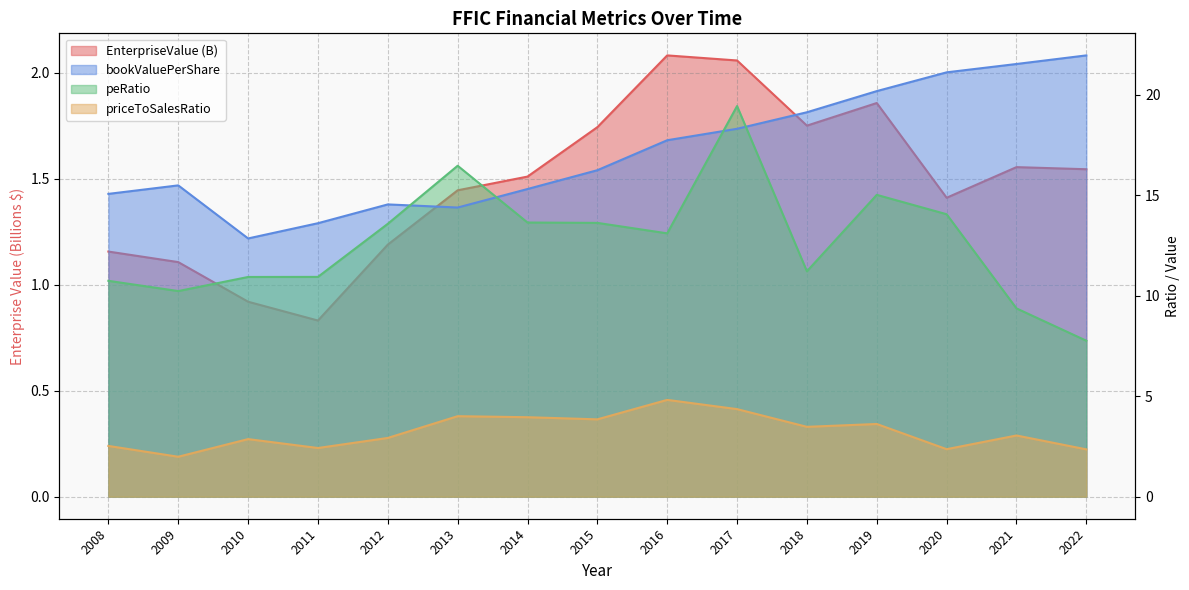

Reading left to right, transcribe all the data shown in this chart.

EnterpriseValue: 1.2	1.1	0.9	0.8	1.2	1.4	1.5	1.7	2.1	2.1	1.8	1.9	1.4	1.6	1.5
bookValuePerShare: 15.1	15.5	12.9	13.6	14.6	14.4	15.3	16.3	17.7	18.3	19.1	20.2	21.1	21.5	22.0
peRatio: 10.7	10.2	10.9	10.9	13.6	16.5	13.6	13.6	13.1	19.4	11.2	15.0	14.1	9.4	7.8
priceToSalesRatio: 2.5	2.0	2.9	2.4	2.9	4.0	4.0	3.8	4.8	4.4	3.5	3.6	2.4	3.0	2.4